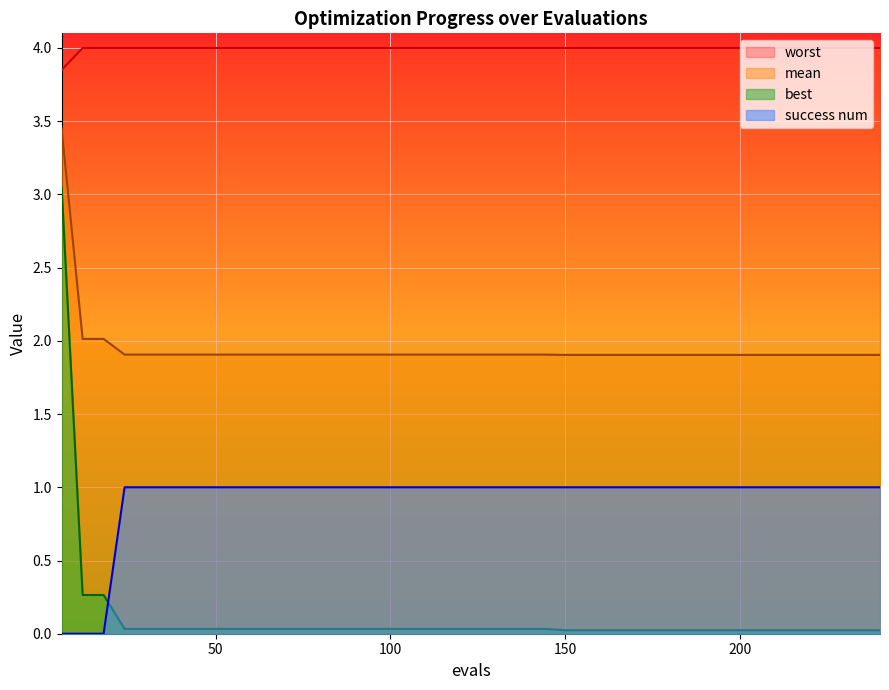

What is the difference between the maximum and second lowest values in the success num series?

1.0